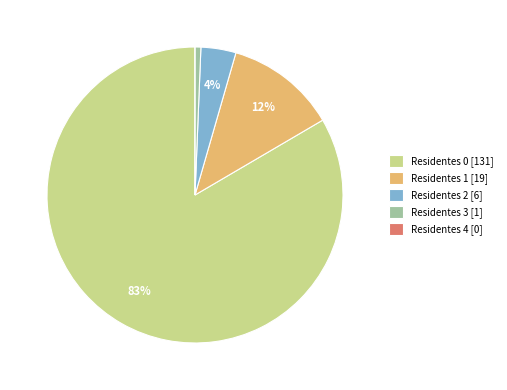

Which has a higher value, Residentes 3 [1] or Residentes 0 [131]?

Residentes 0 [131]